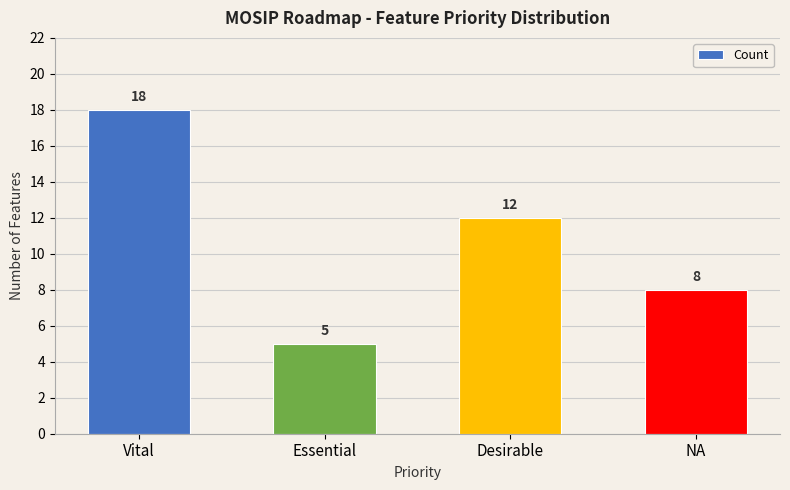

What is the greatest value displayed?

18